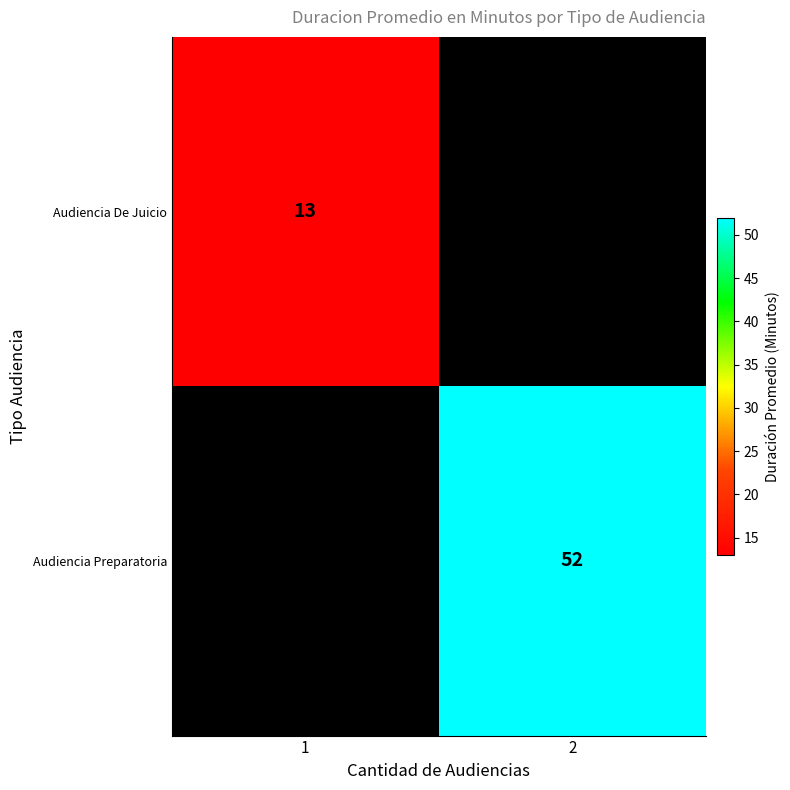

Which category has the highest value across all series?

2